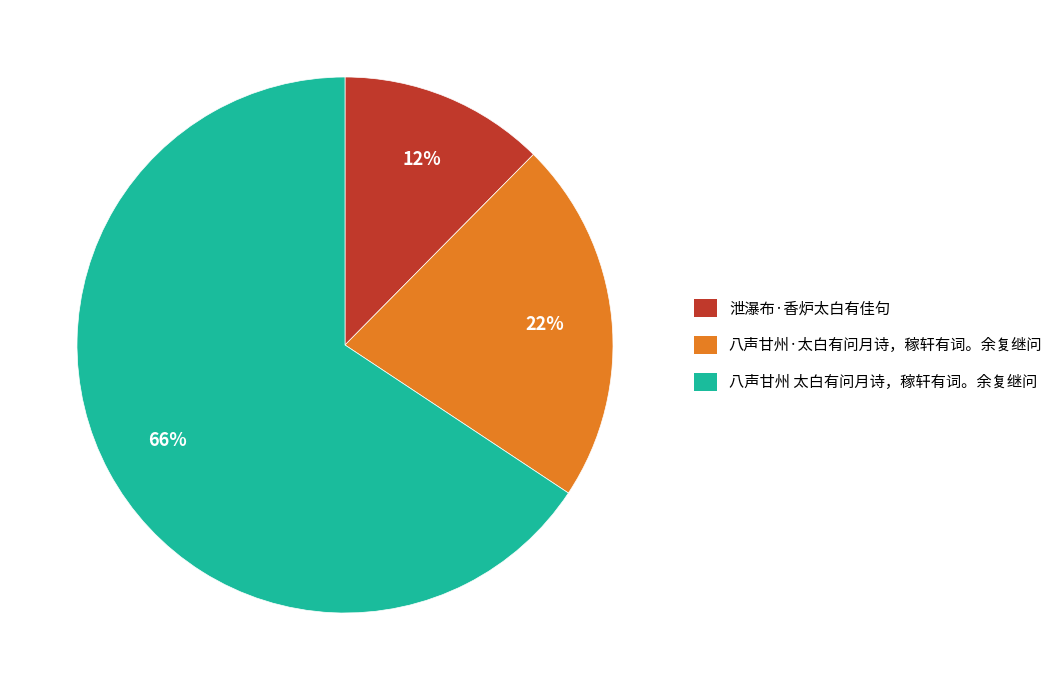

Approximately how many times larger is the value at 八声甘州·太白有问月诗，稼轩有词。余复继问 compared to 泄瀑布·香炉太白有佳句?

1.8